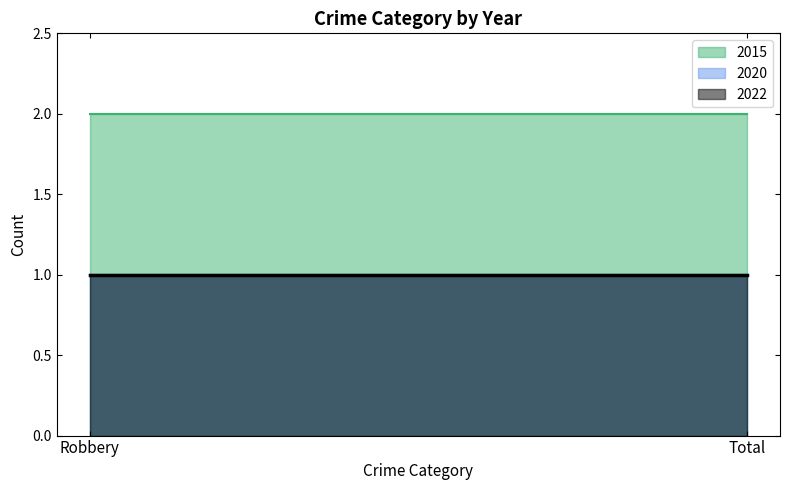

List the labels in order of 2020 value, largest first.

Robbery, Total